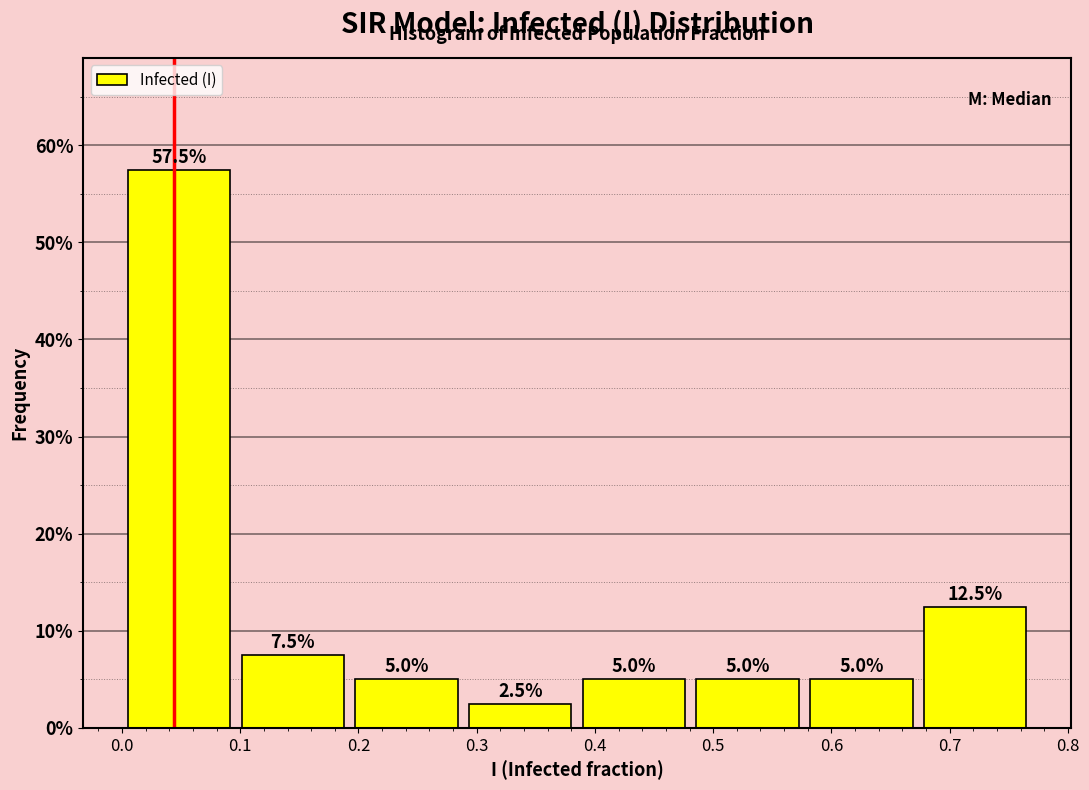

Which range on the x-axis has the tallest bar?

0.00 to 0.10